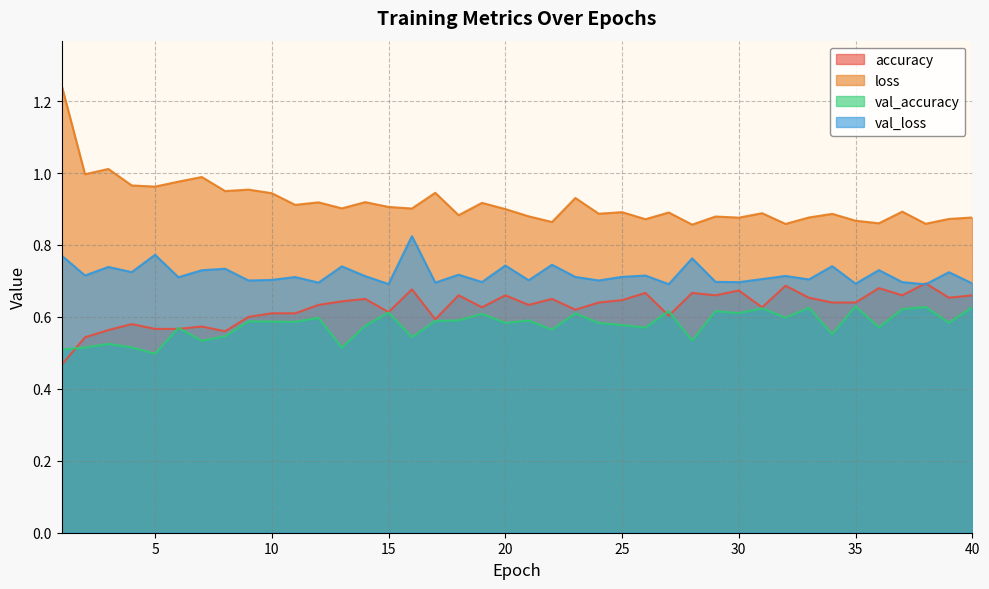

True or false: val_loss and loss cross at least once.

False